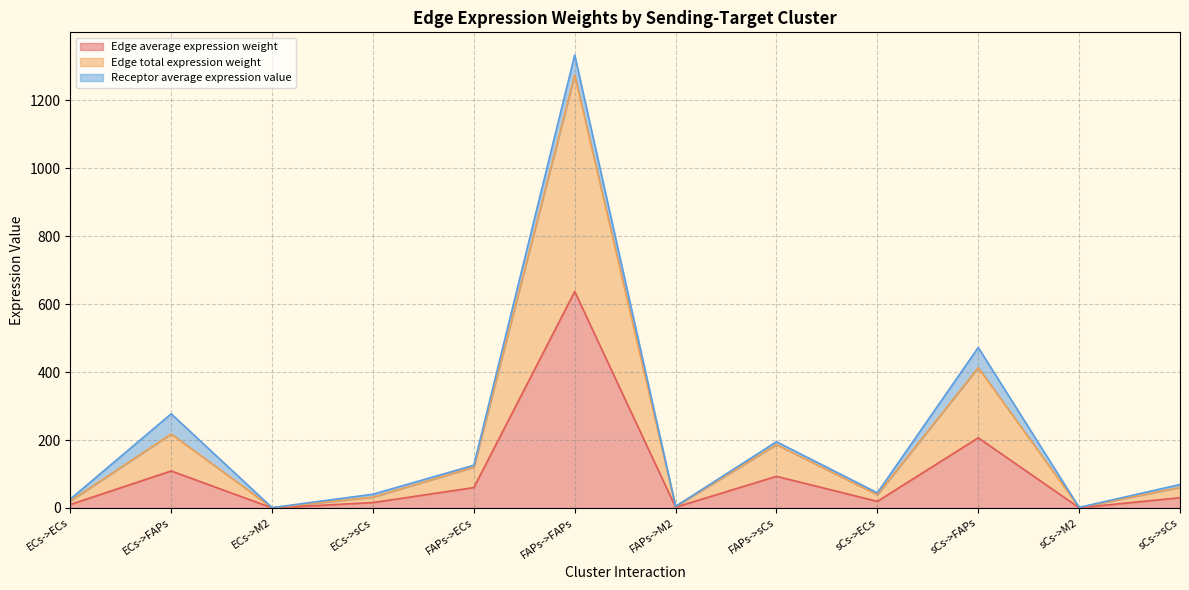

True or false: Edge average expression weight has a value of 15.9 at ECs->sCs.

True